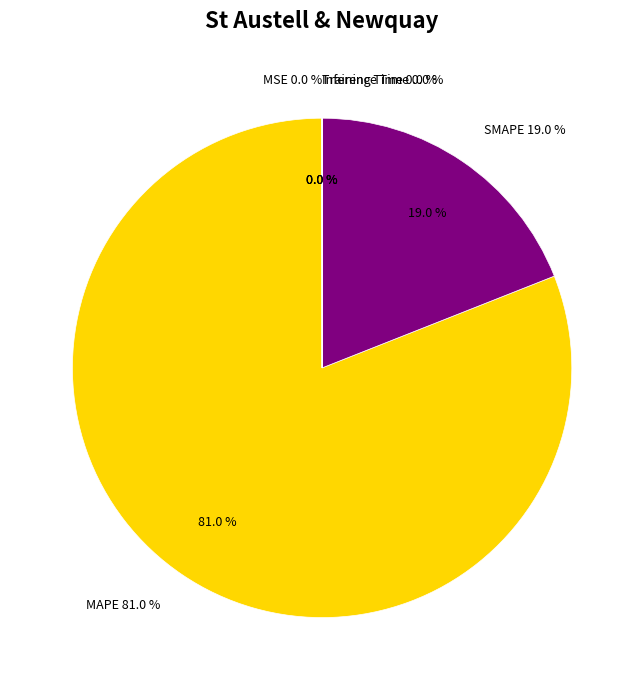

Rank the categories by value from highest to lowest.

MAPE, SMAPE, MSE, Training Time, Inference Time